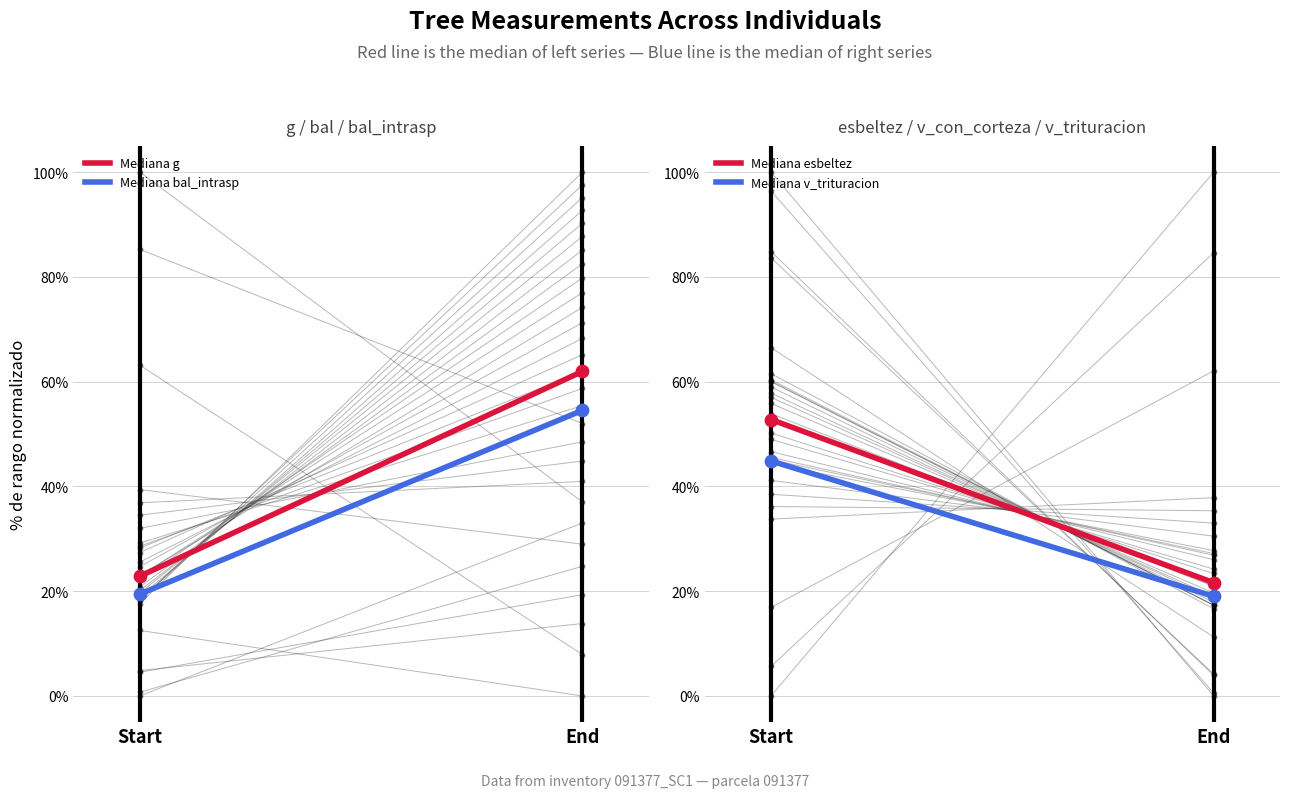

Which series has the largest Y range (max minus min)?

Mediana g